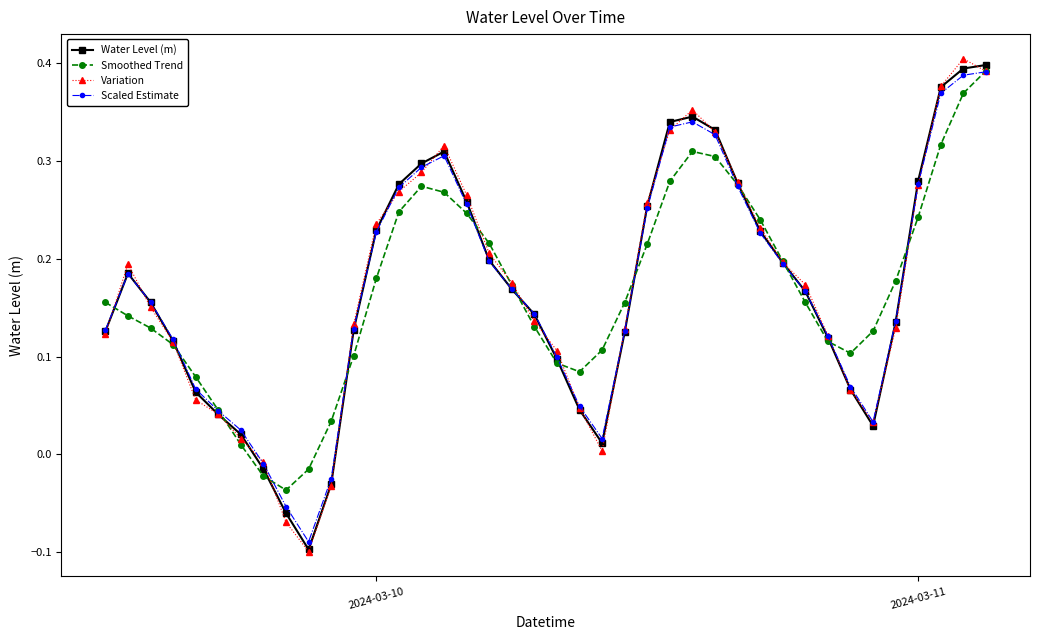

What is the highest value of the Smoothed Trend series?

0.4